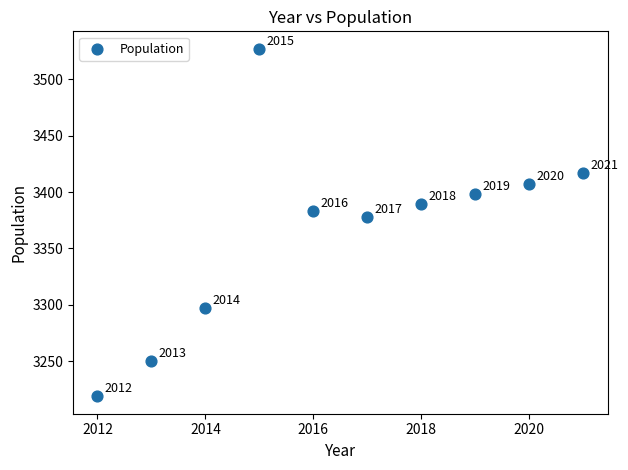

What is the range of X values (max minus min)?

9